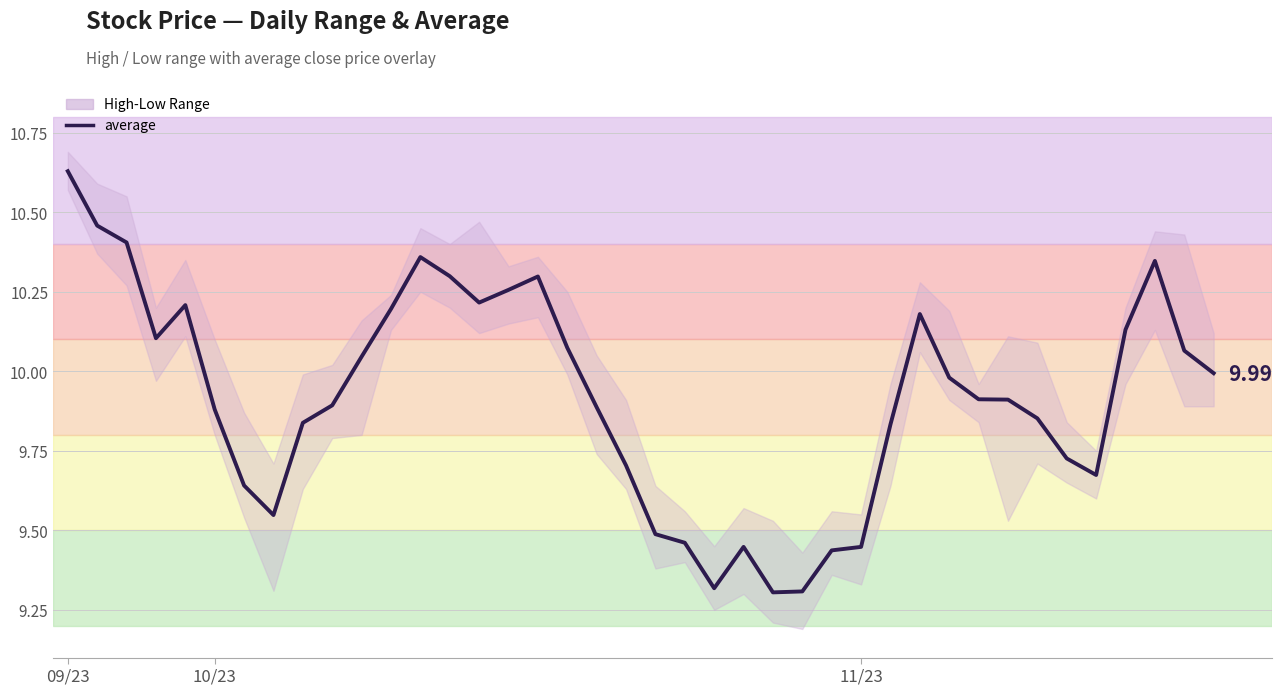

How many interior local peaks (higher than both neighbors) does the data have?

6